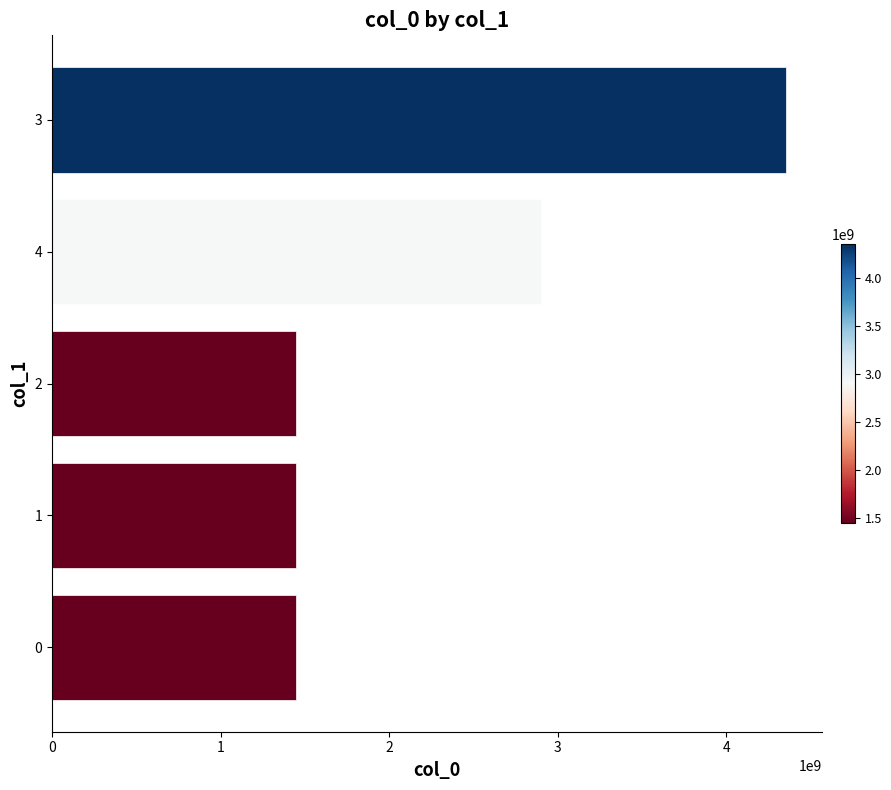

How many series are shown in this chart?

1